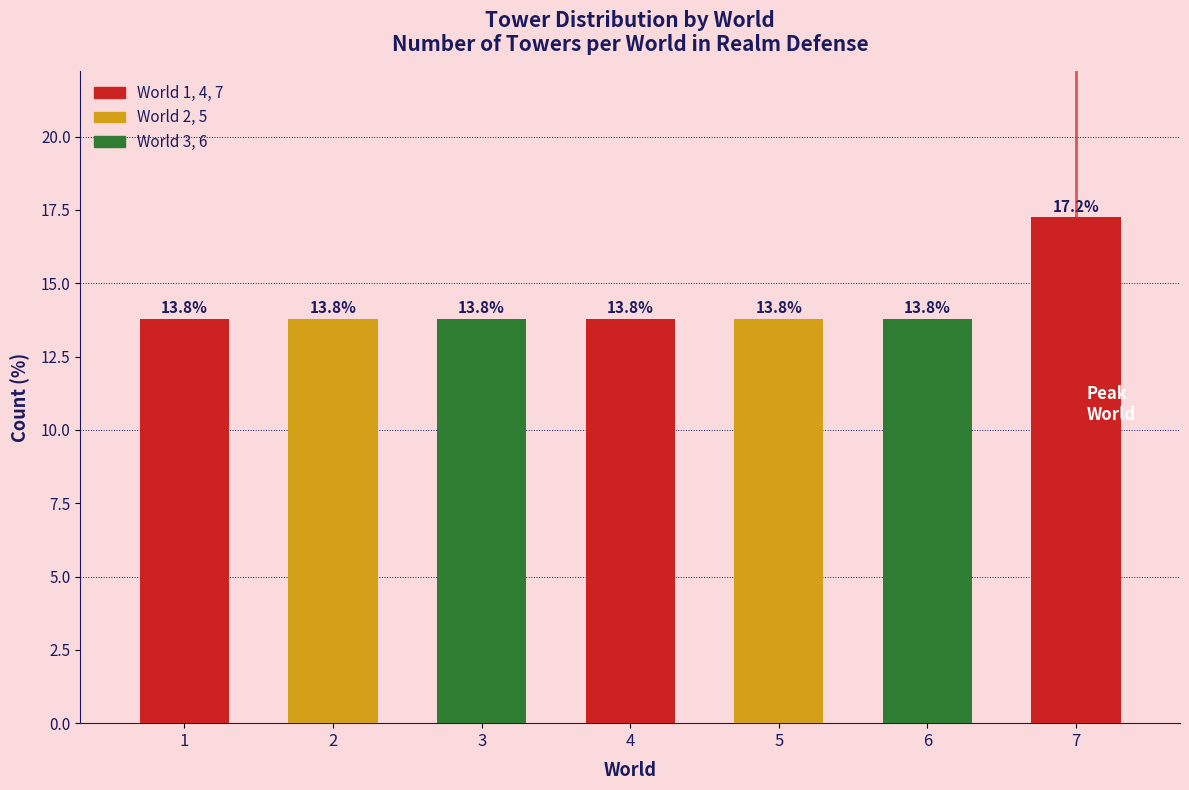

Reading right to left, what are all the values shown in this chart?

17.2	13.8	13.8	13.8	13.8	13.8	13.8